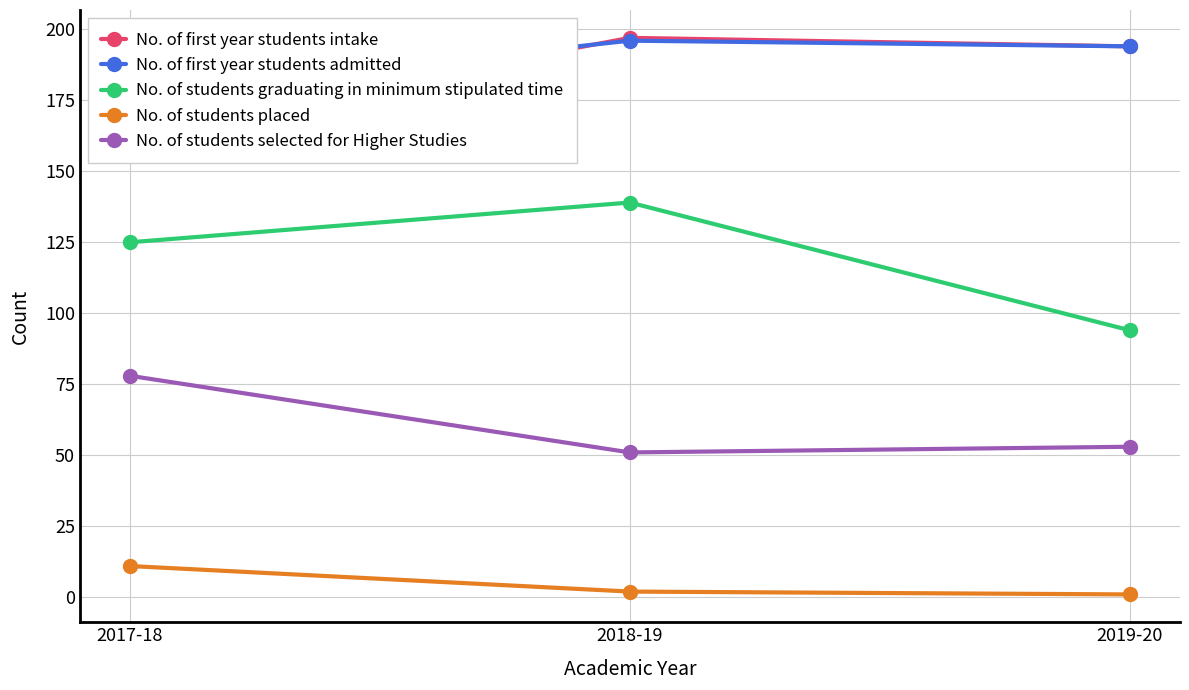

The value of No. of students graduating in minimum stipulated time at 2017-18 is 125. True or false?

True